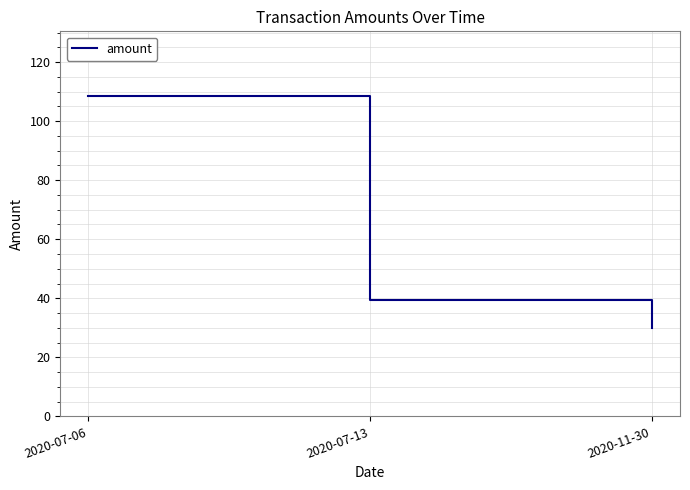

Rank the categories by value from lowest to highest.

2020-11-30, 2020-07-13, 2020-07-06